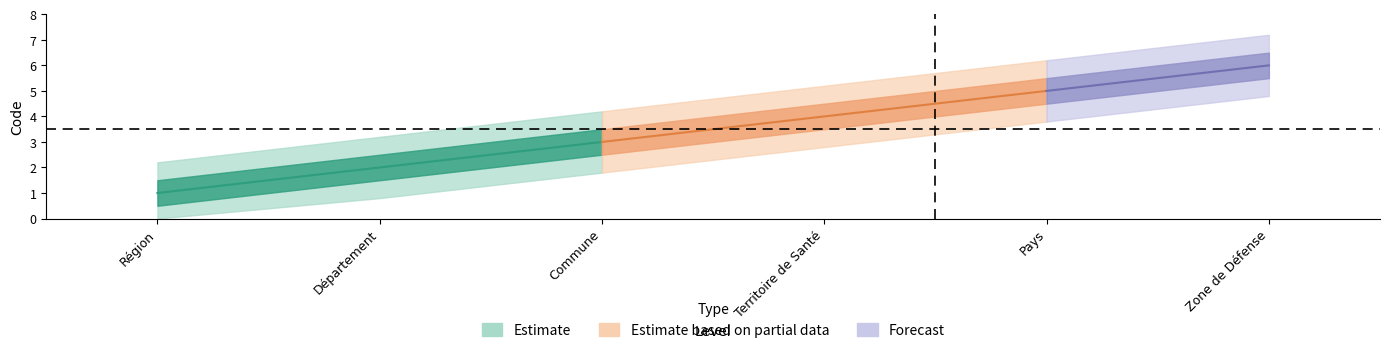

Rank the categories by value from lowest to highest.

Région, Département, Commune, Territoire de Santé, Pays, Zone de Défense